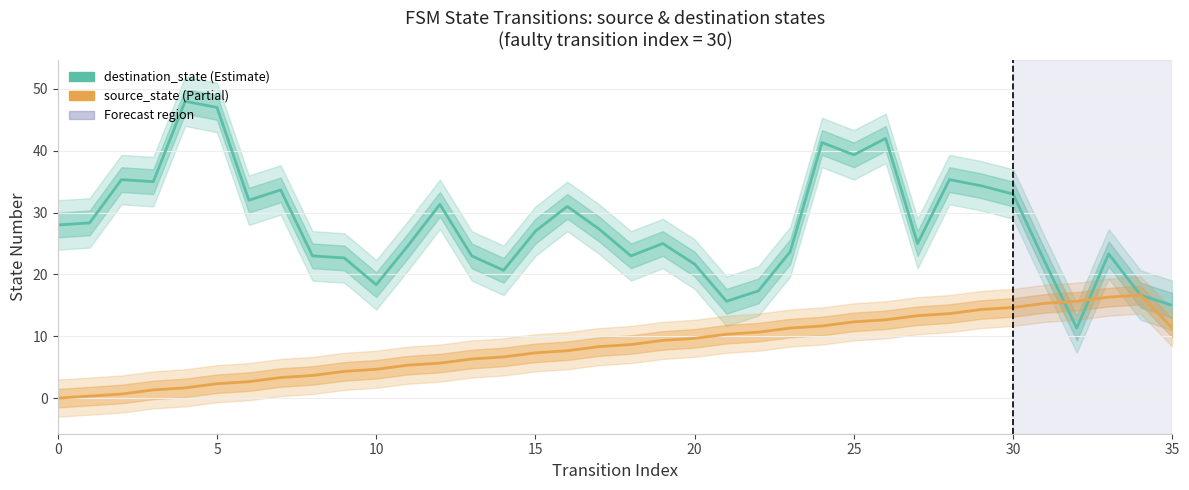

How many times do destination_state (Estimate) and source_state (Partial) cross each other?

2